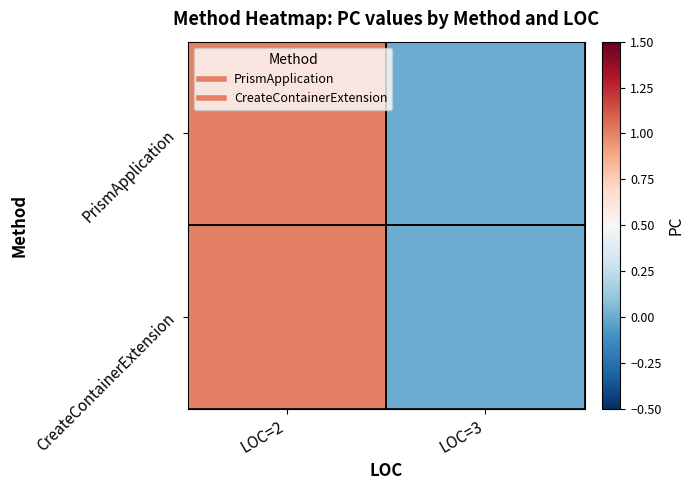

Between LOC=2 and LOC=3, which is larger?

LOC=2